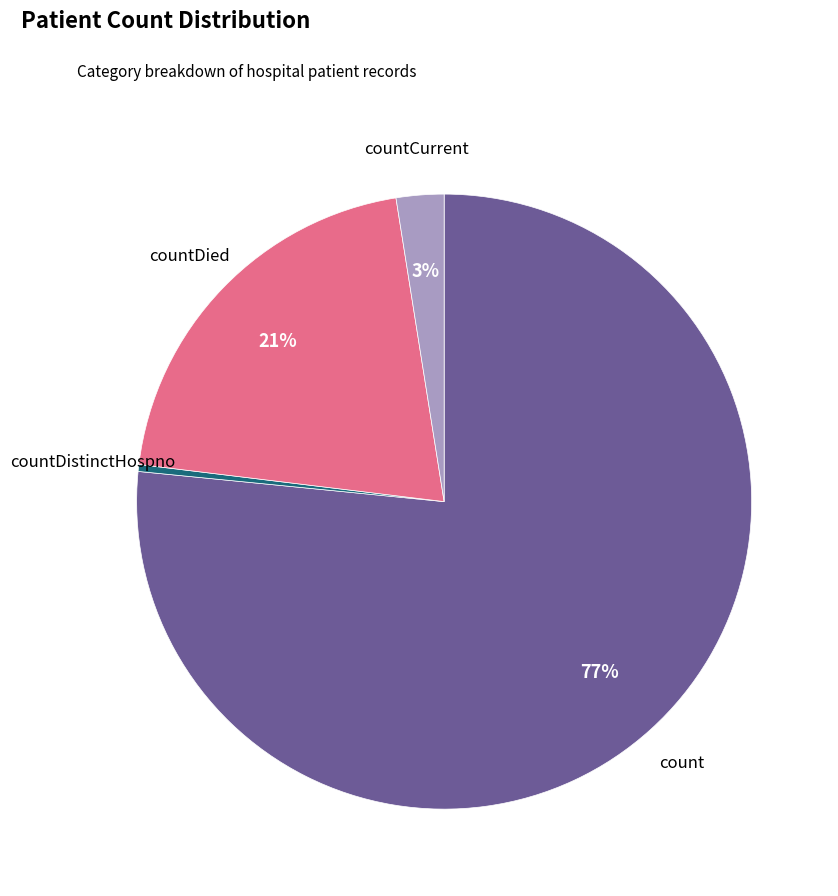

Is there a majority slice in this chart?

Yes